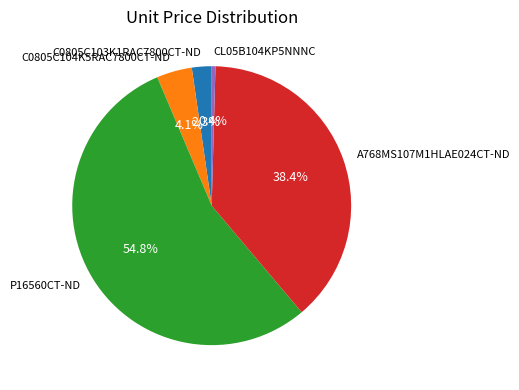

Which slice is the smallest?

CL05B104KP5NNNC